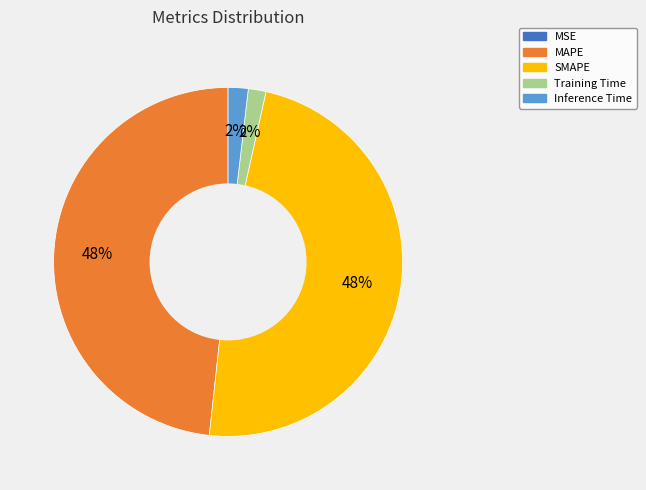

Is it true that Inference Time is 13% of the pie?

False